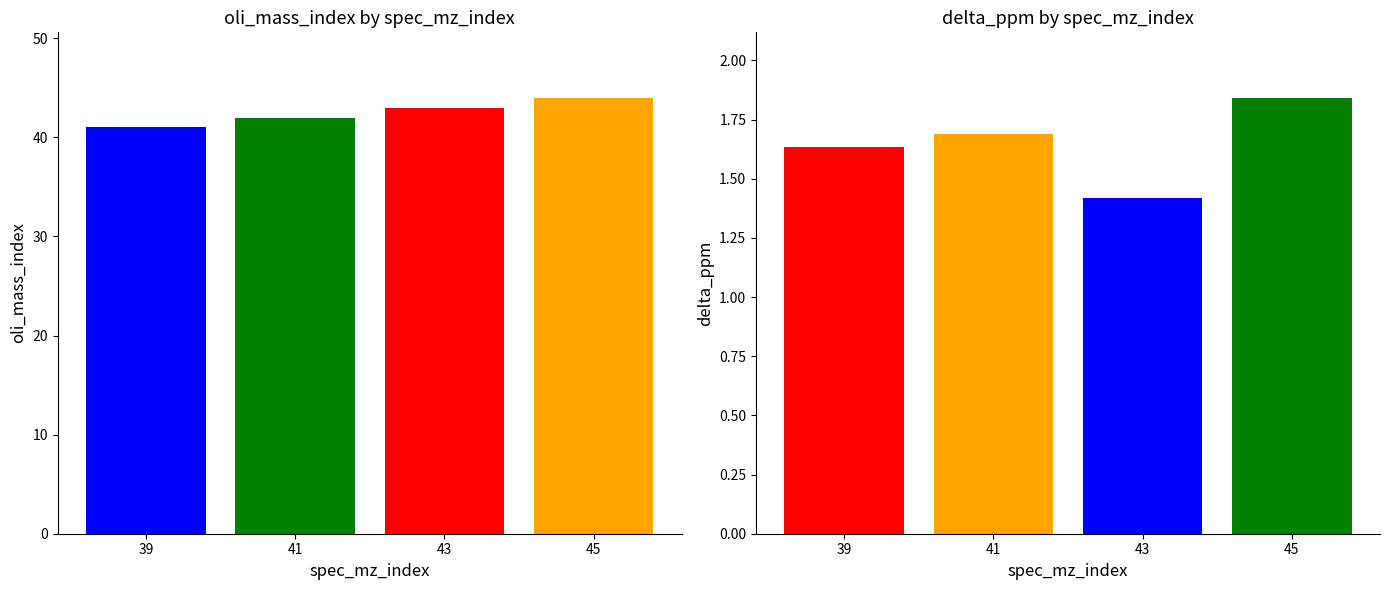

True or false: delta_ppm has a value of 1.8 at 45.

True